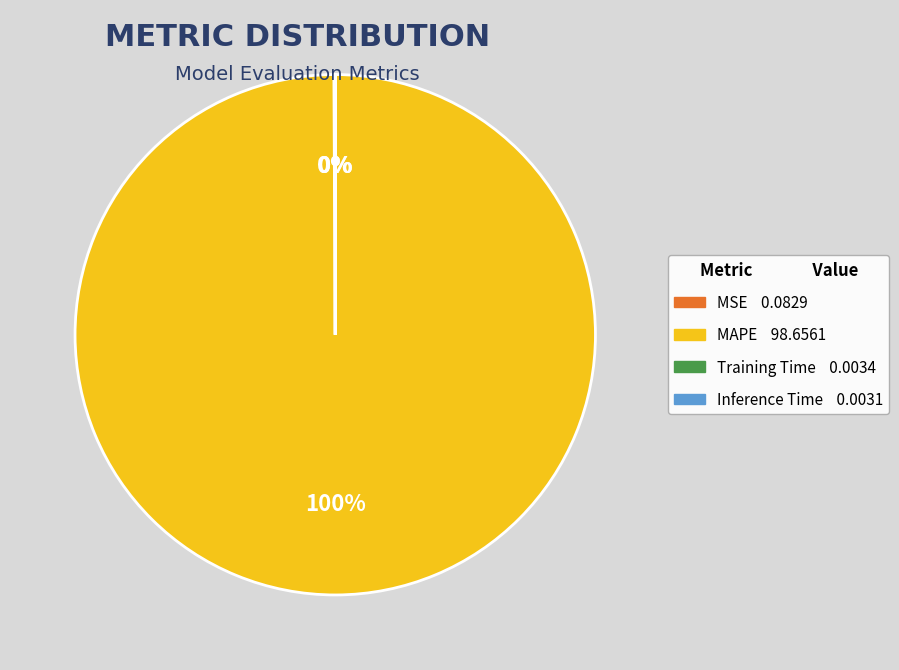

To the nearest percent, what is the difference between the largest and smallest slice percentages?

100%